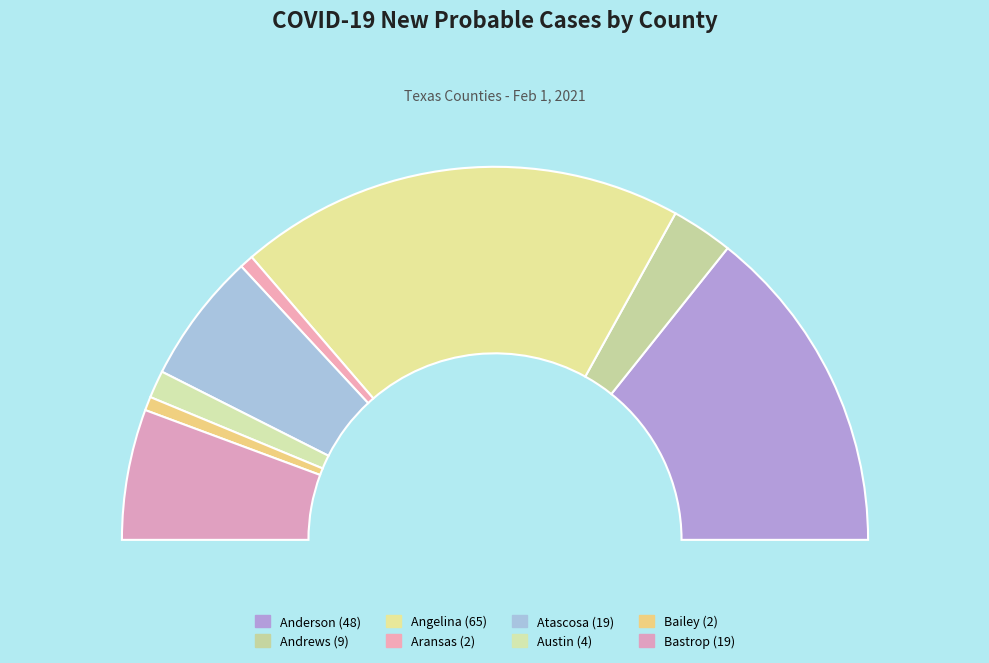

Is there any slice that represents more than half of the pie?

No